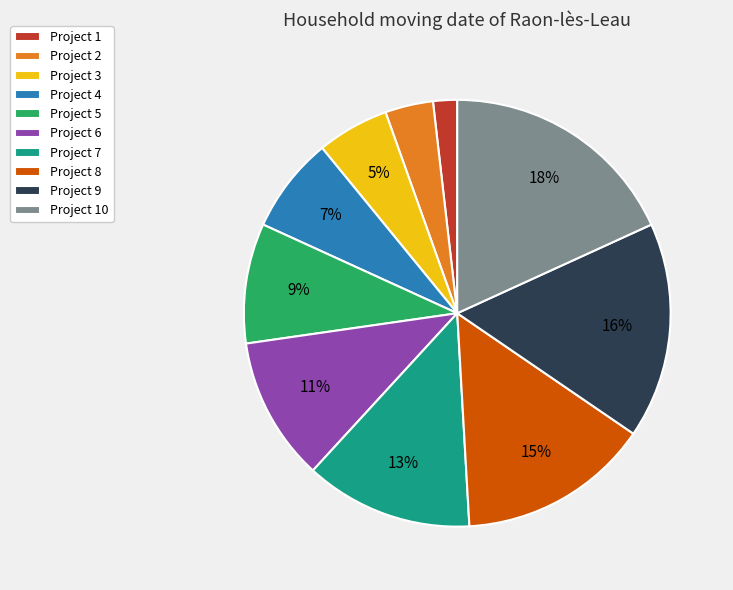

Approximately how many times larger is the value at Project 2 compared to Project 7?

0.3